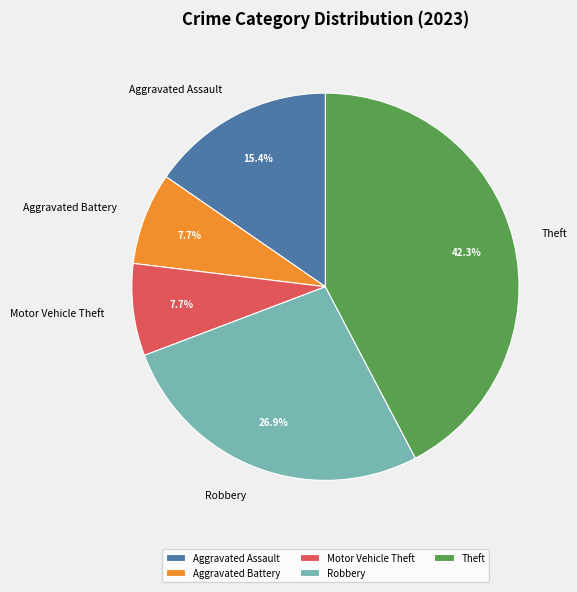

Do Aggravated Assault and Motor Vehicle Theft together represent more than half of the pie?

No